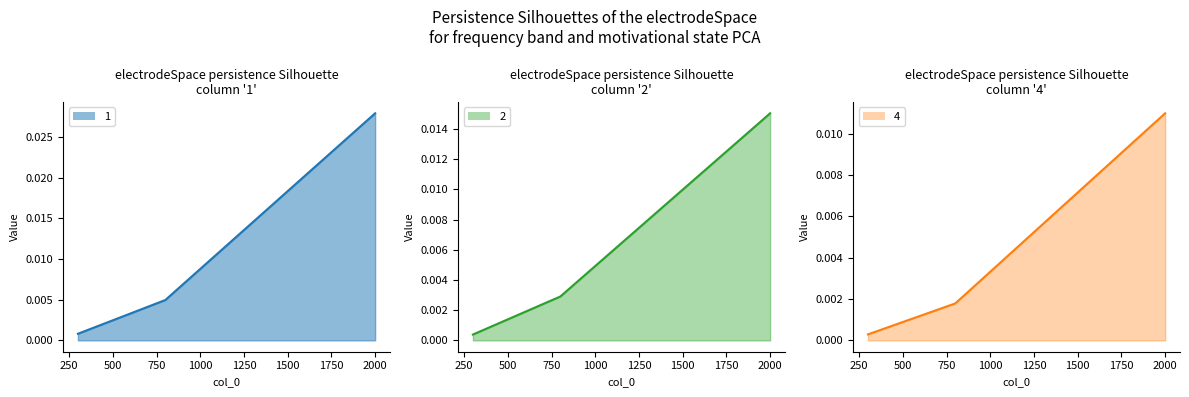

Which series has the largest total across all categories?

1